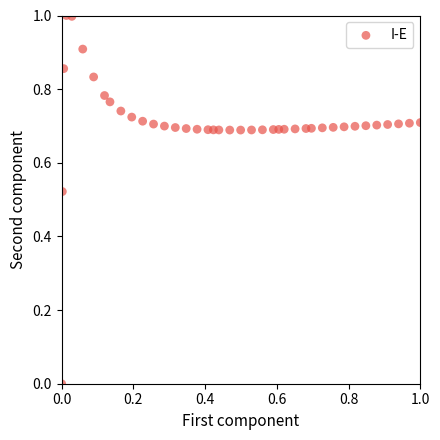

What is the range of Y values (max minus min)?

1.0